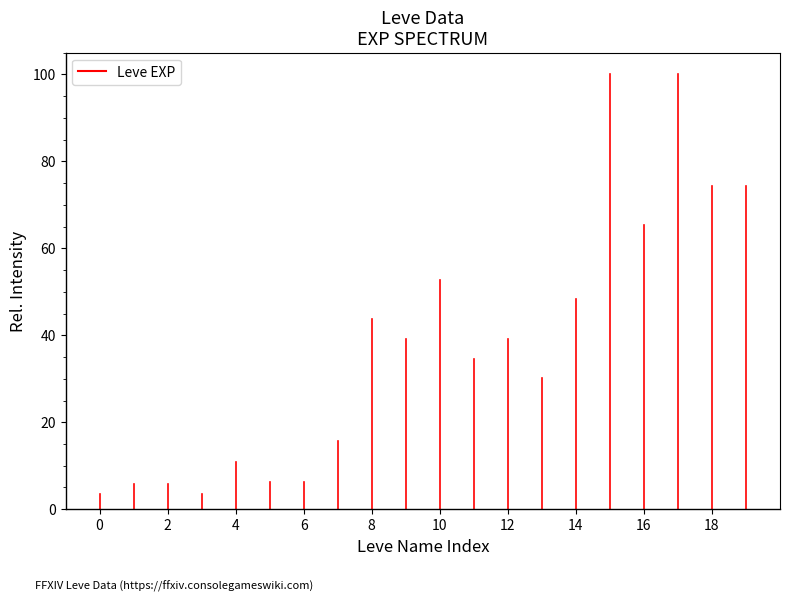

The value at 0 is 5.5. True or false?

False